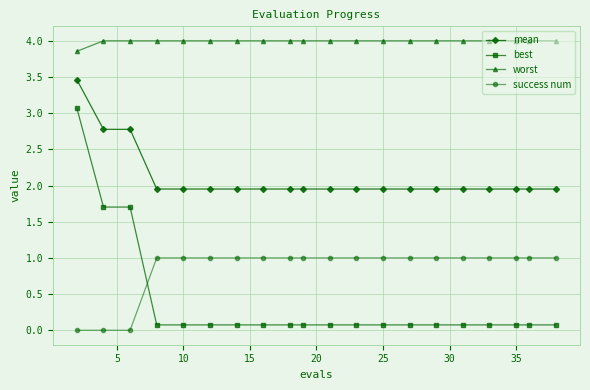

What is the lowest value of the best series?

0.1